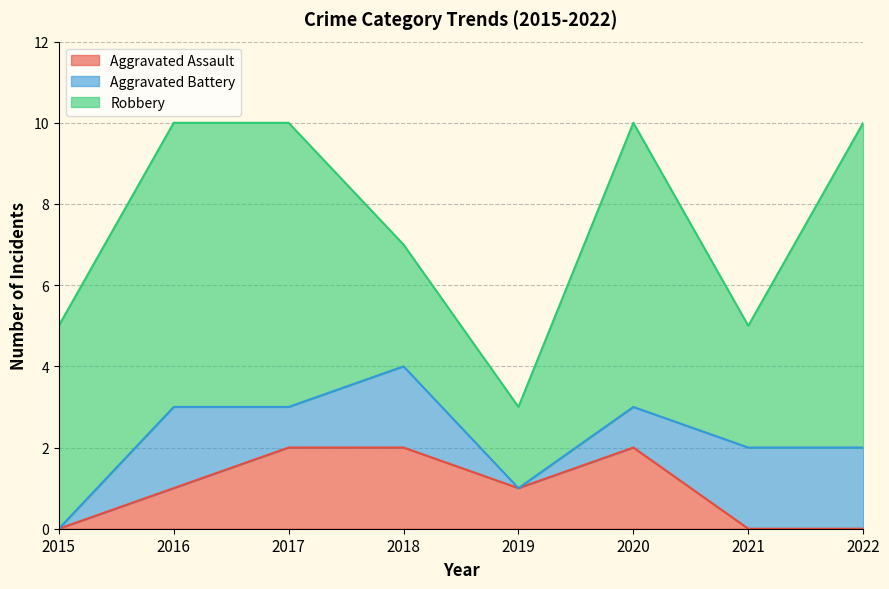

What is the value of the Robbery point at the 4th from the left?

3